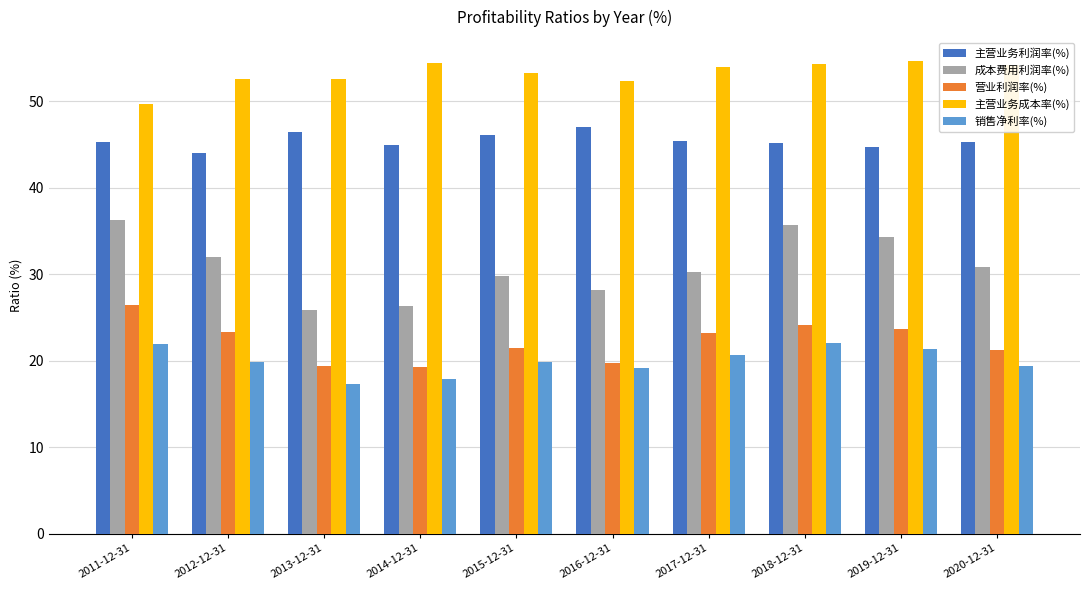

True or false: 成本费用利润率(%) has a value of 45.8 at 2017-12-31.

False